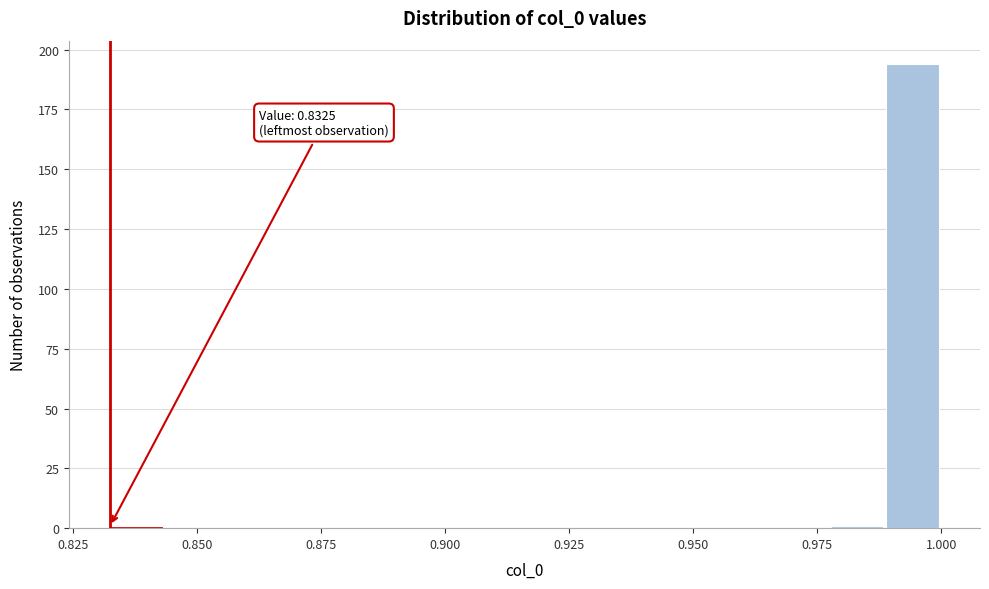

Read against the x-axis, roughly where is the centre of the tallest bar?

0.995